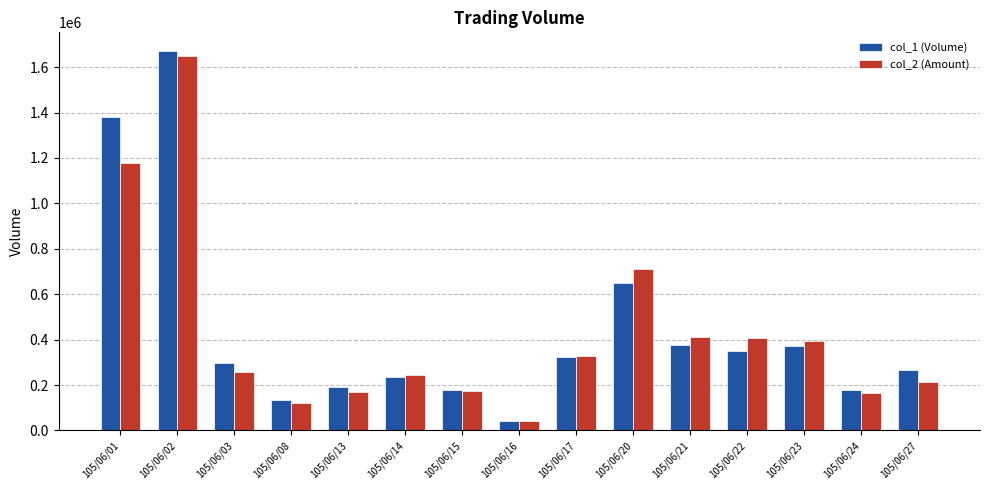

How many groups of bars are there?

15